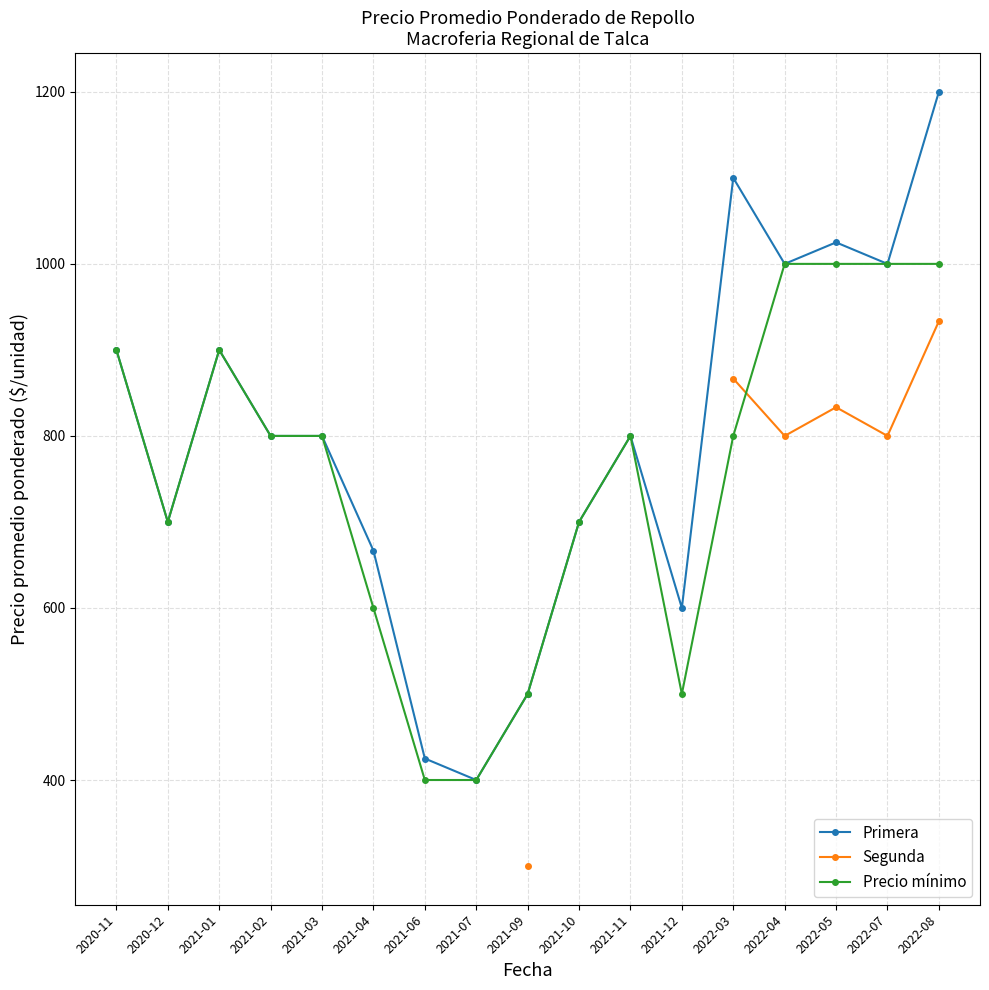

Rank the categories by Primera value from highest to lowest.

2022-08, 2022-03, 2022-05, 2022-04, 2022-07, 2020-11, 2021-01, 2021-02, 2021-03, 2021-11, 2020-12, 2021-10, 2021-04, 2021-12, 2021-09, 2021-06, 2021-07